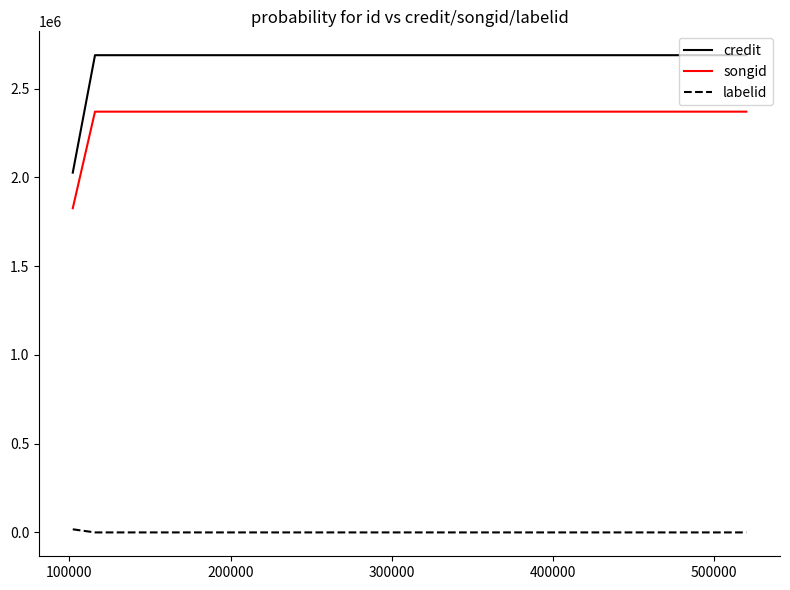

Which series has the largest total across all categories?

credit